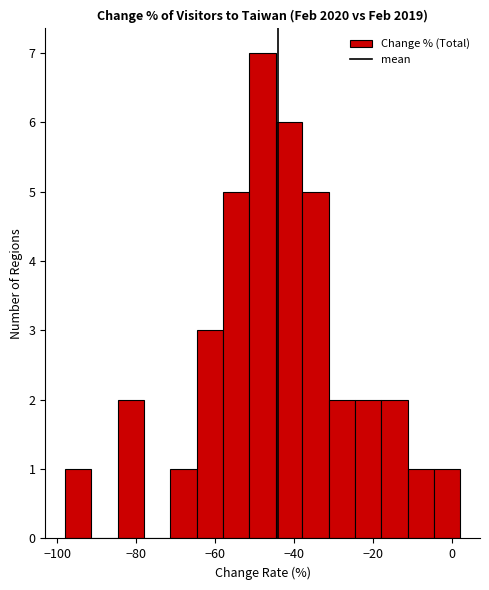

Read against the x-axis, roughly where is the centre of the tallest bar?

-48